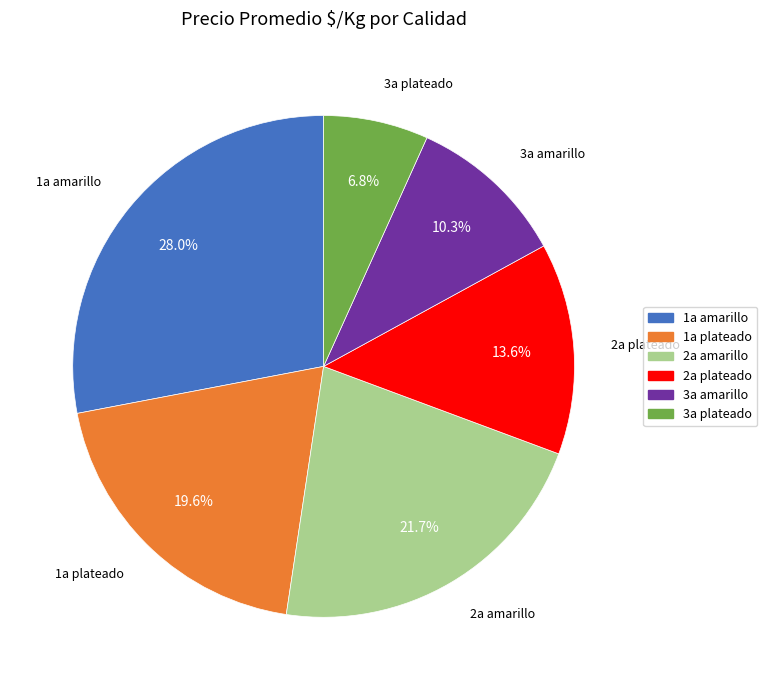

Is there a majority slice in this chart?

No